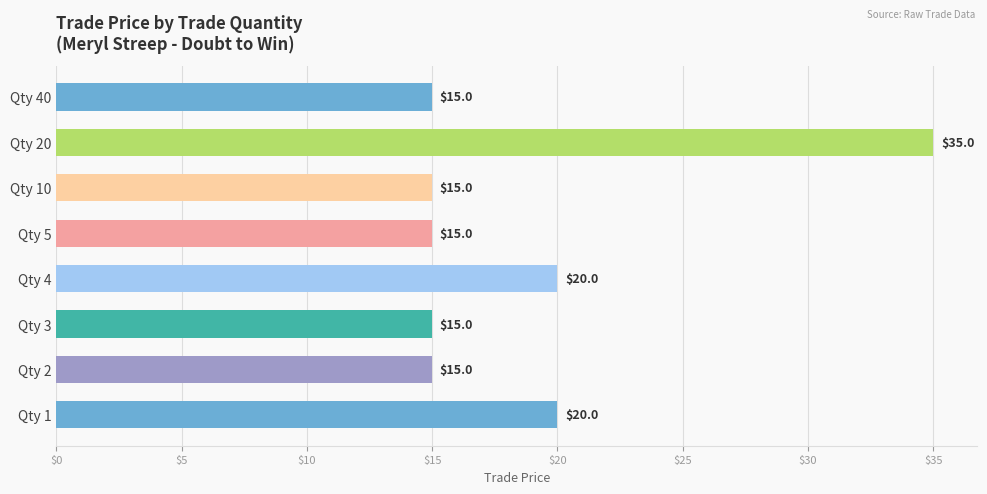

What is the minimum value shown in the chart?

15